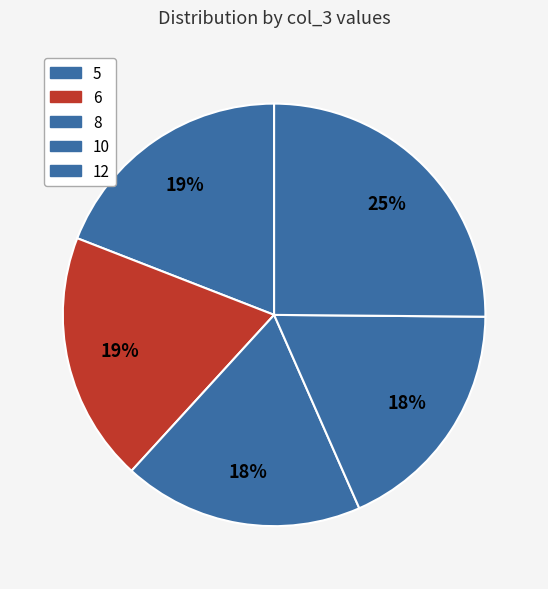

Count the number of slices in the pie.

5